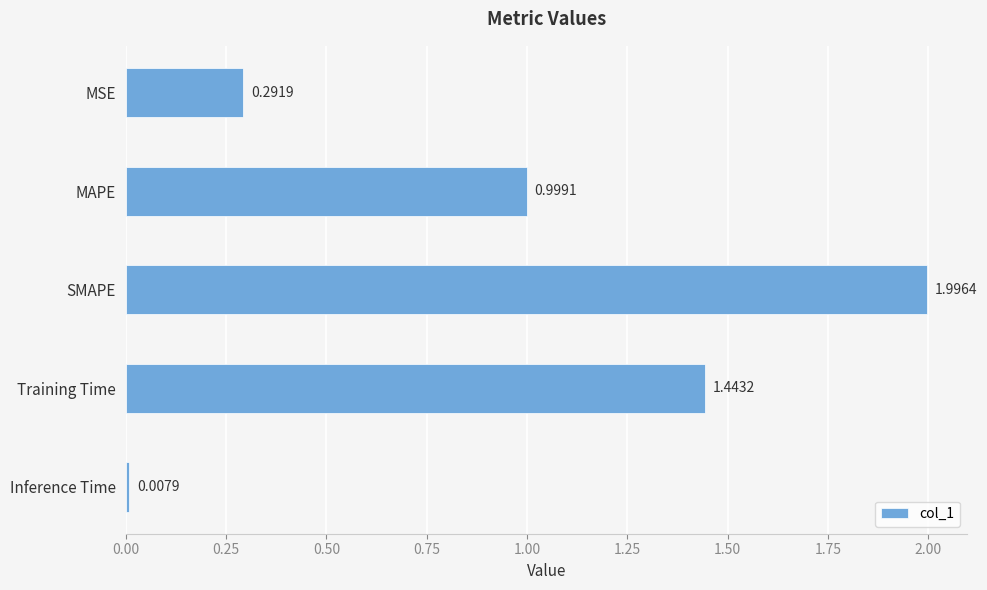

What is the difference between the maximum and second lowest values?

1.7